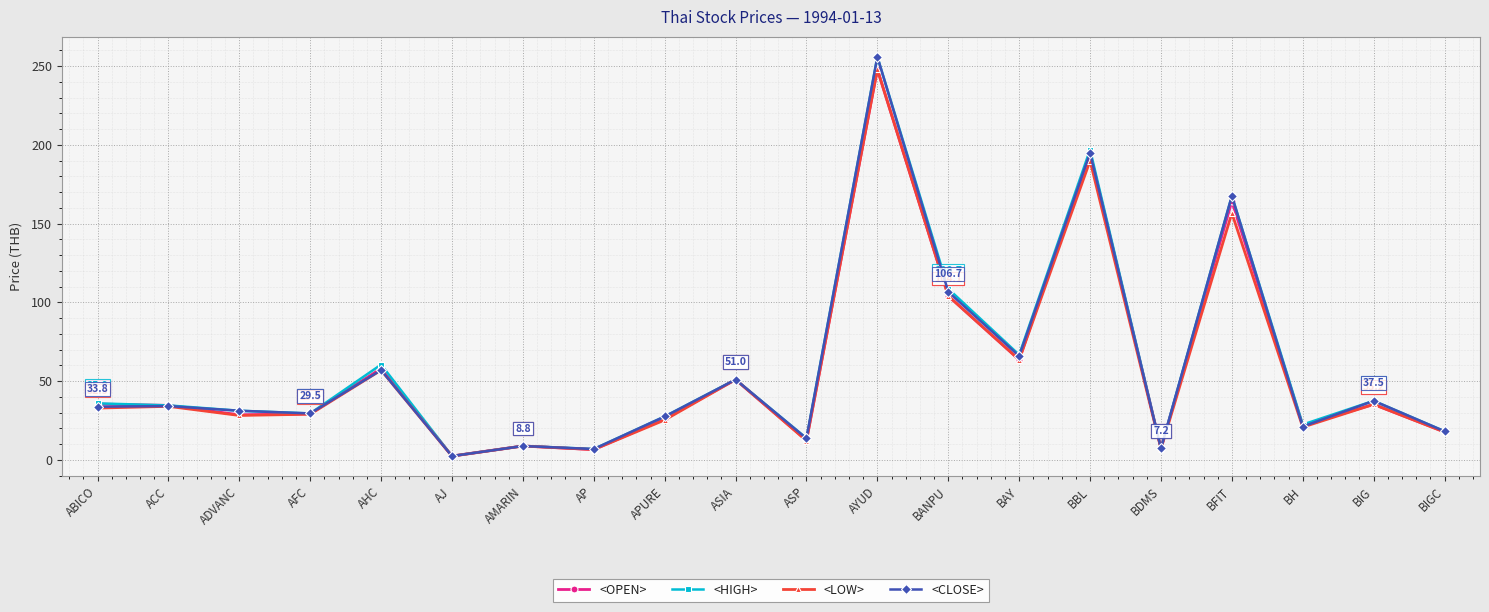

At which label is <HIGH> closest to 129?

BANPU